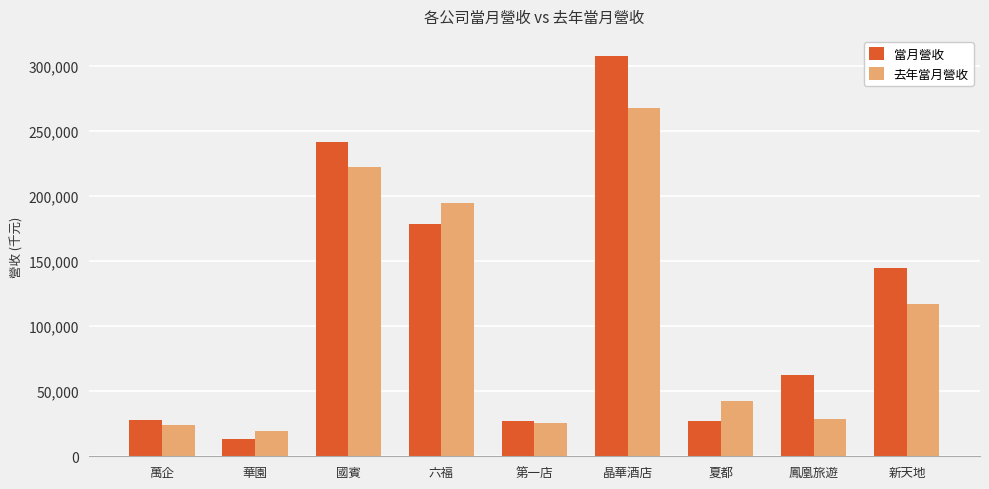

At which category is the sum across all series the highest?

晶華酒店